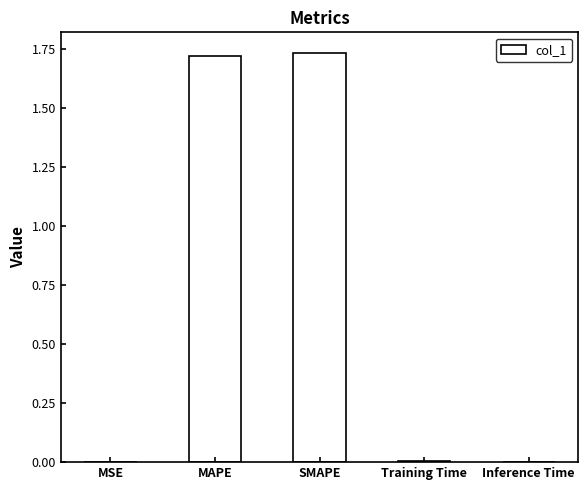

Which label corresponds to the largest value in the chart?

SMAPE